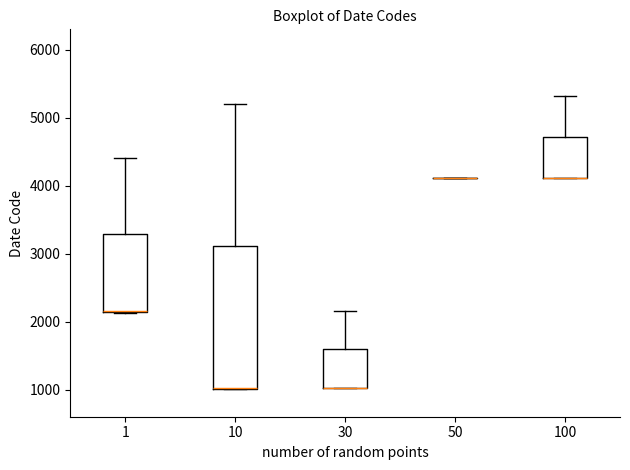

Where is the lower edge of the box at x = 1 on the y-axis? The values are not printed on the chart, so give them approximately, as read against the axis.

2100